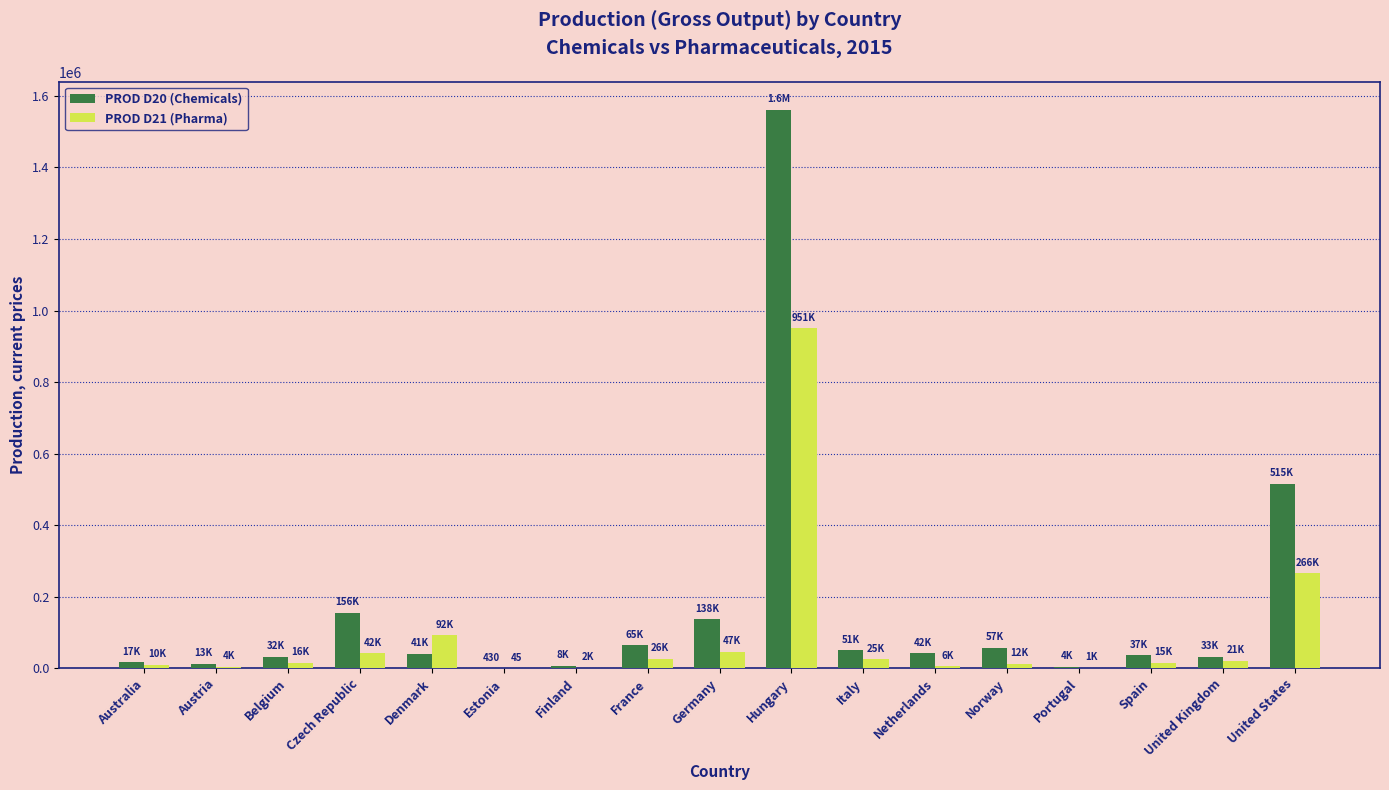

Count the number of data series in this chart.

2